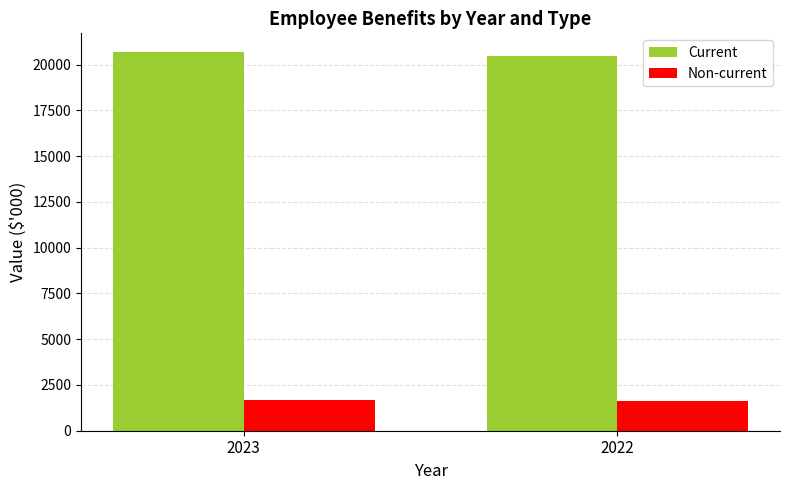

Reading left to right, transcribe all the data shown in this chart.

Current: 20682	20474
Non-current: 1688	1597